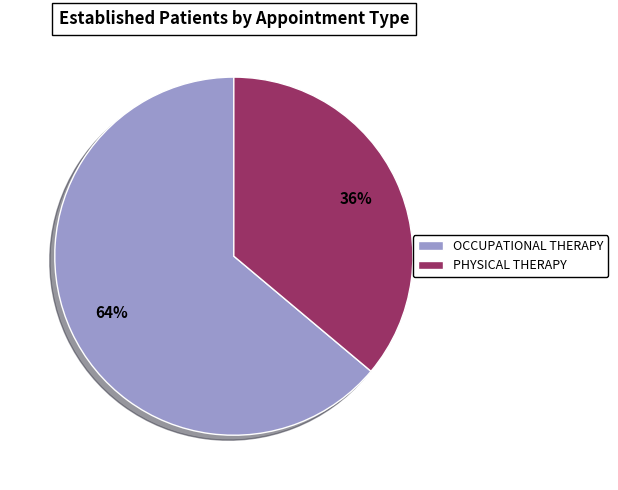

To the nearest percent, what portion does OCCUPATIONAL THERAPY represent?

64%